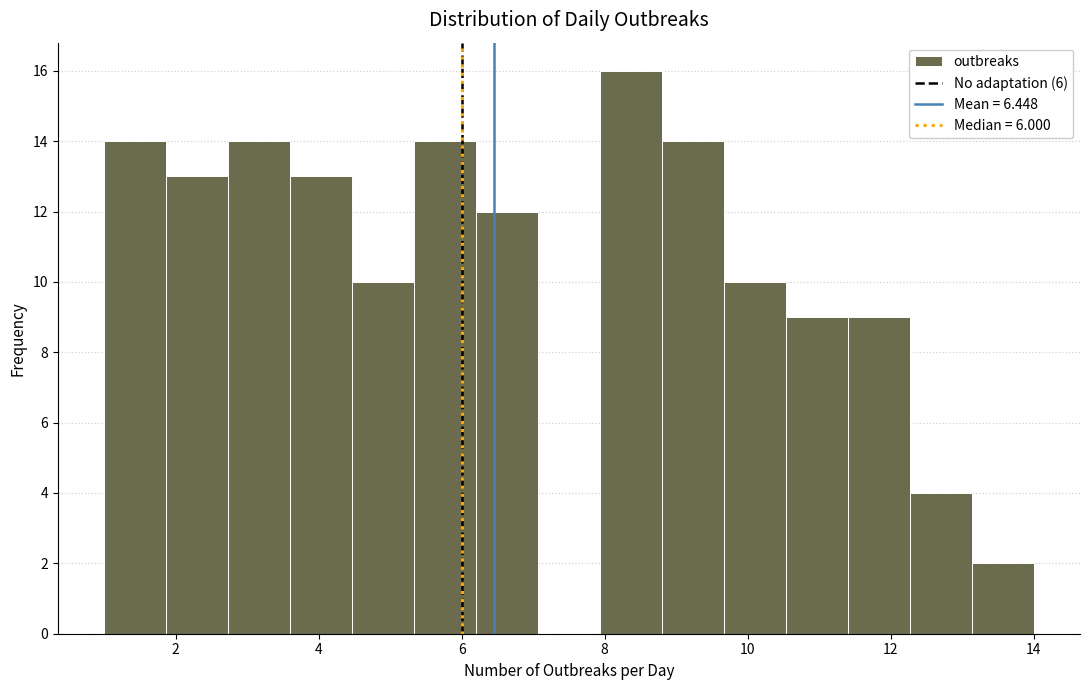

Reading left to right, transcribe this chart: for each bar, give the range it covers on the x-axis and its height. Neither the bar edges nor the heights are printed on the chart, so give them approximately, as read against the axes.

1.0 to 1.8: 14
1.8 to 2.8: 13
2.8 to 3.6: 14
3.6 to 4.4: 13
4.4 to 5.4: 10
5.4 to 6.2: 14
6.2 to 7.0: 12
7.0 to 8.0: 0
8.0 to 8.8: 16
8.8 to 9.6: 14
9.6 to 10.6: 10
10.6 to 11.4: 9
11.4 to 12.2: 9
12.2 to 13.2: 4
13.2 to 14.0: 2